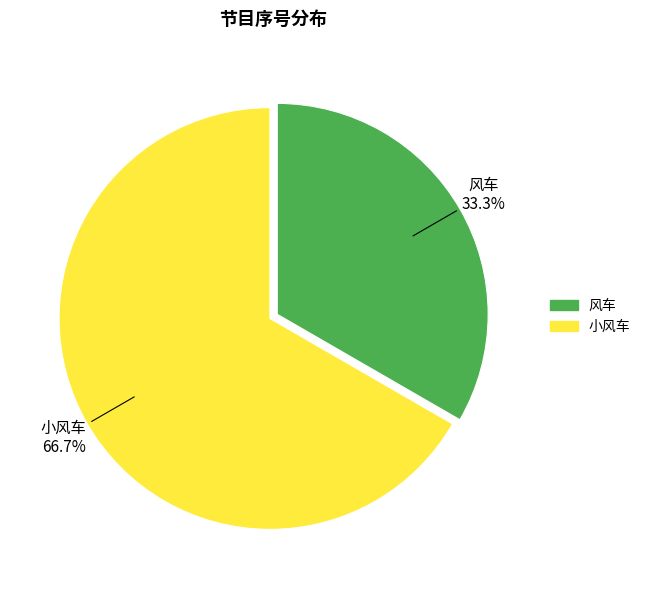

What is the total percentage of 小风车 and 风车?

100.0%